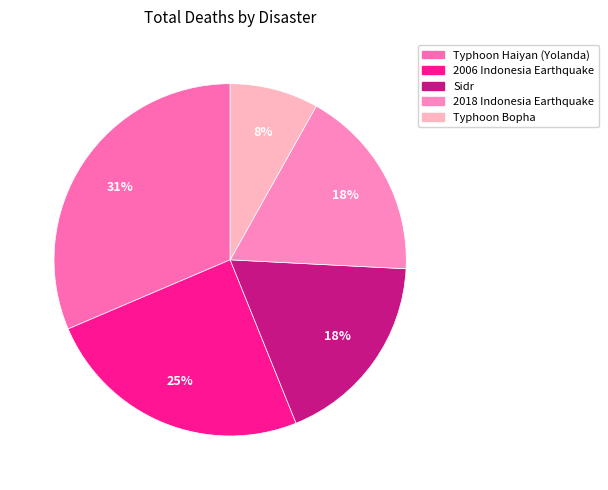

The 2006 Indonesia Earthquake slice represents 35% of the pie. True or false?

False